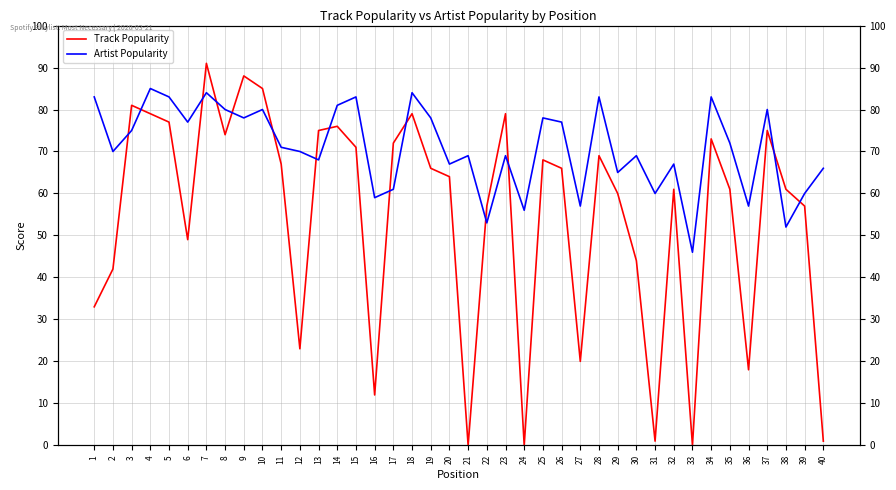

What is the value of the Track Popularity point at the 37th from the left?

75